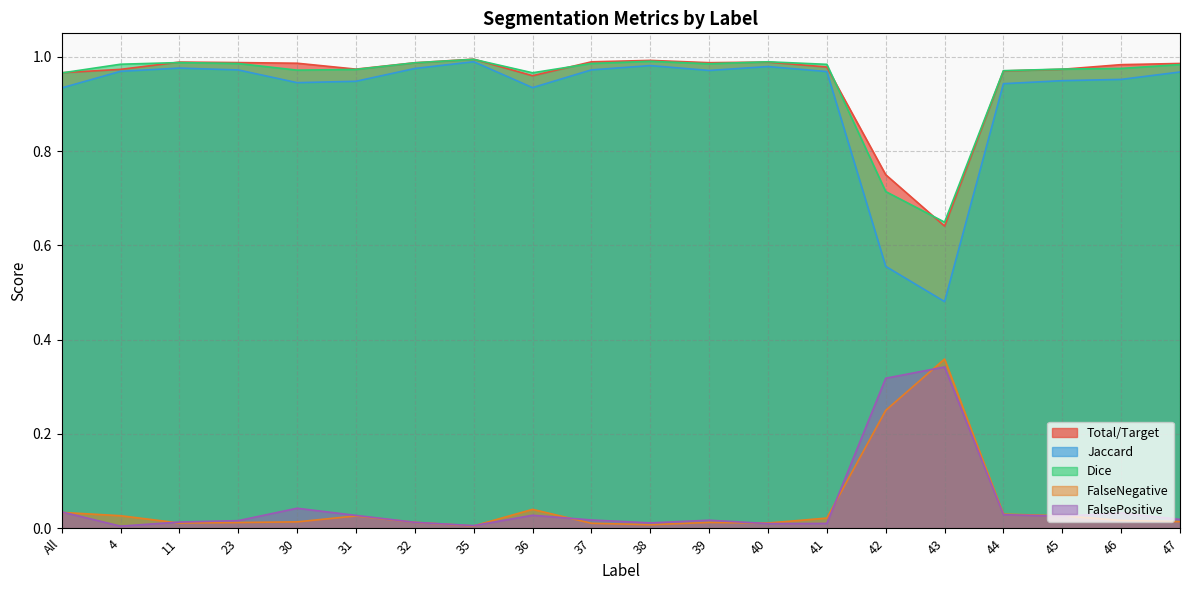

True or false: Dice and FalseNegative intersect in this chart.

False